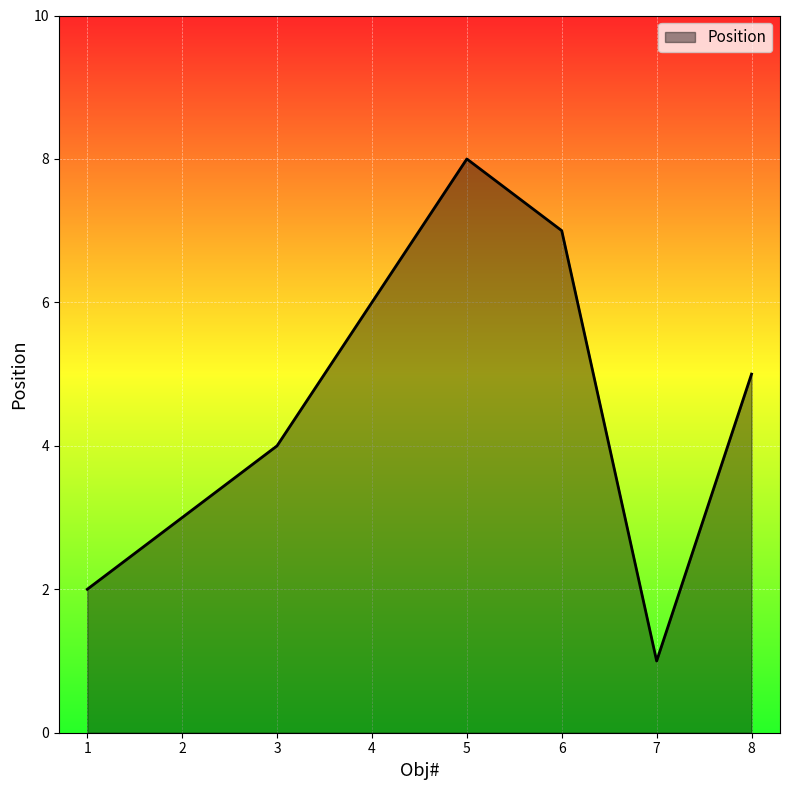

Reading left to right, extract all data points from this chart.

1=2	2=3	3=4	4=6	5=8	6=7	7=1	8=5